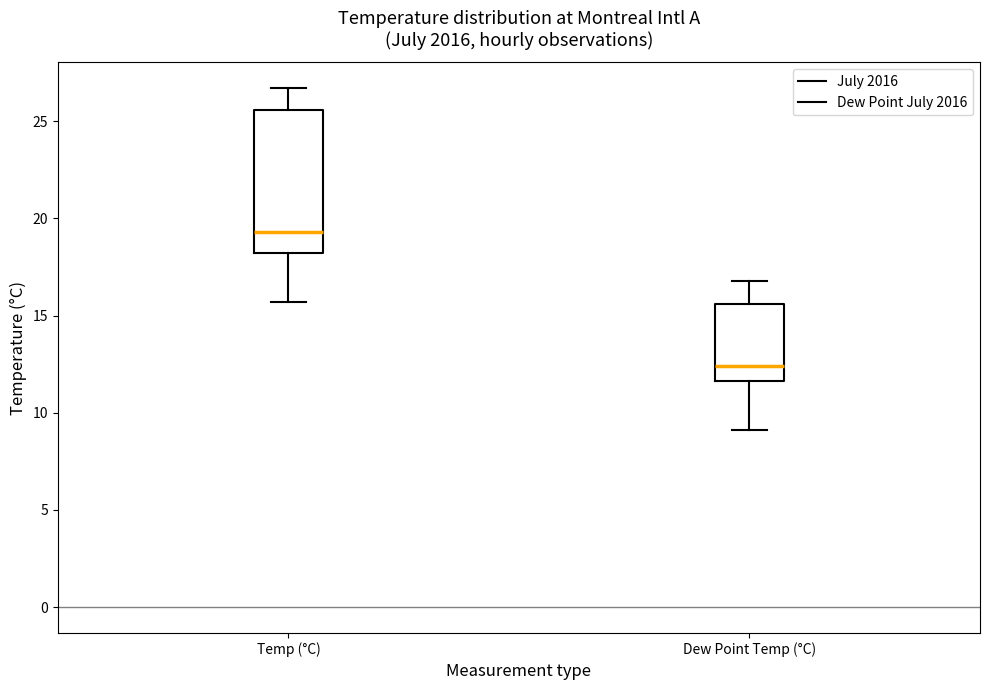

Which box is the tallest, from its lower edge to its upper edge?

Temp (°C)